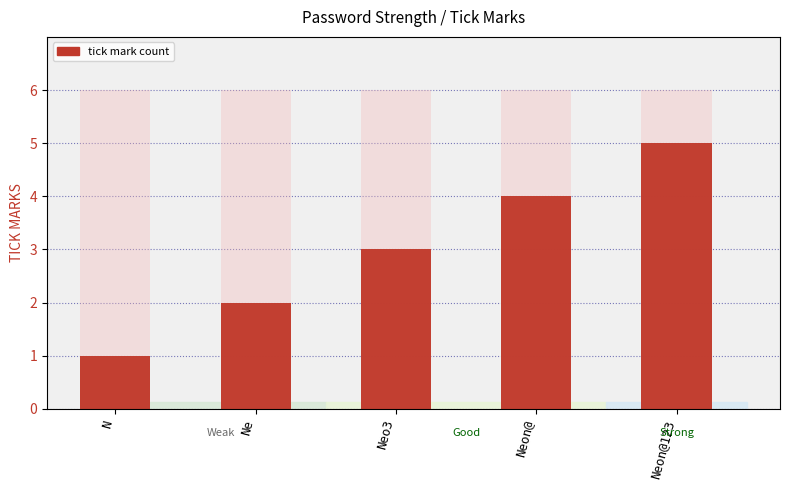

What is the sum of the TICK MARKS values at N and Neo3?

4